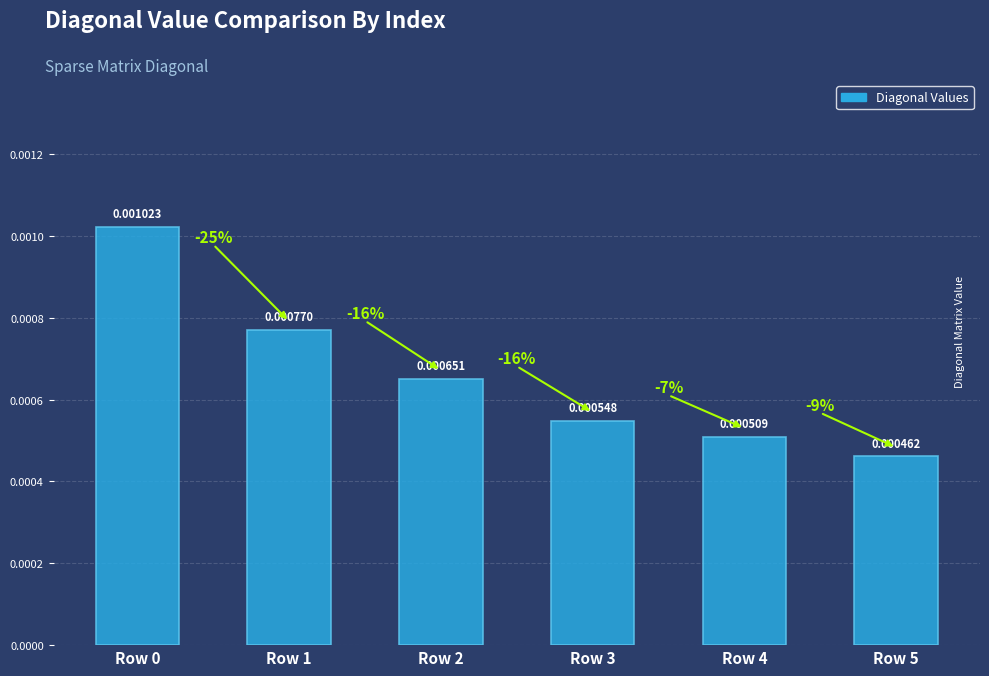

Which has a higher value, Row 5 or Row 4?

Row 4